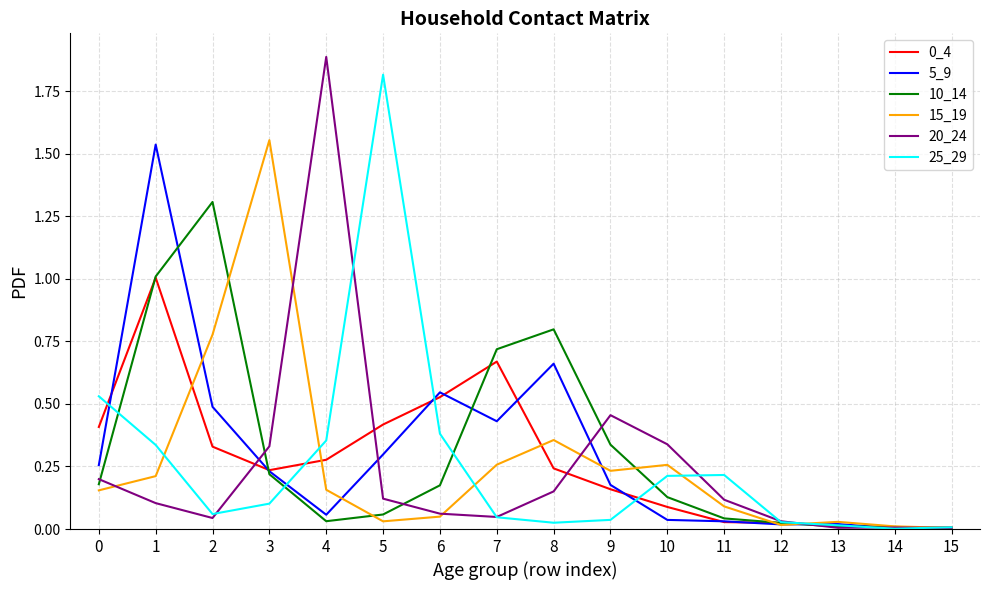

Which label corresponds to the largest value in the chart?

4